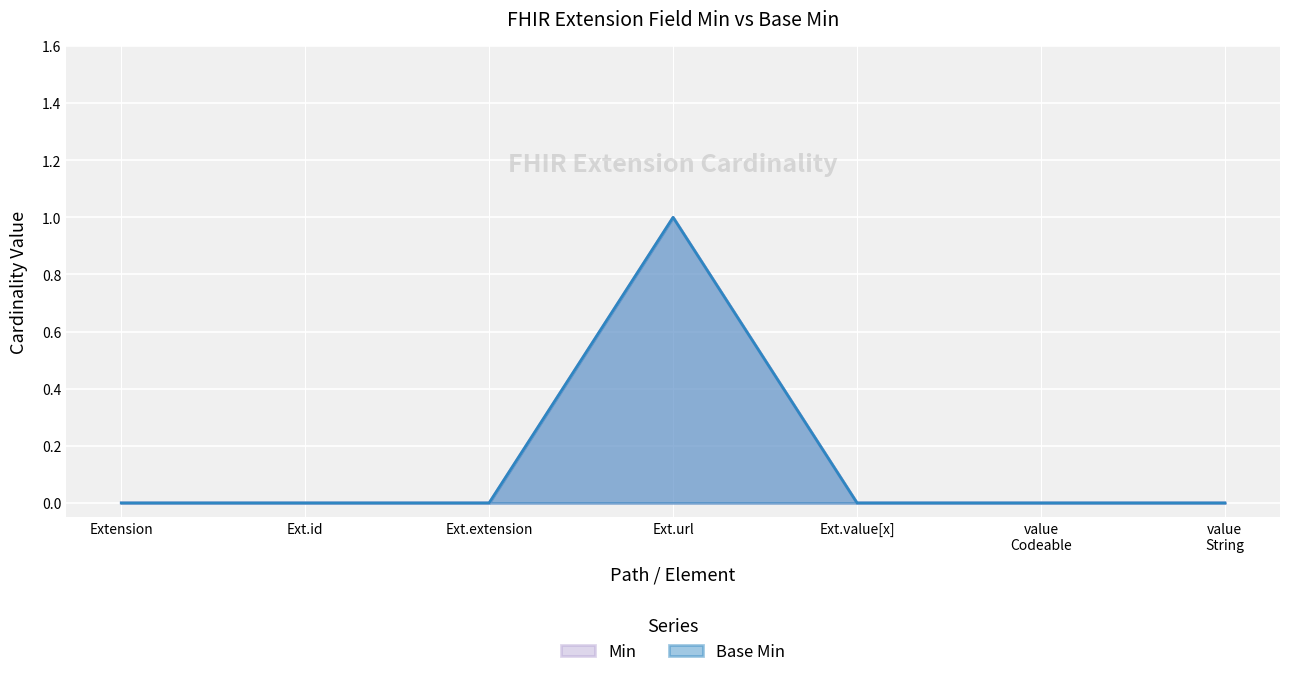

How many distinct data groups are displayed?

2